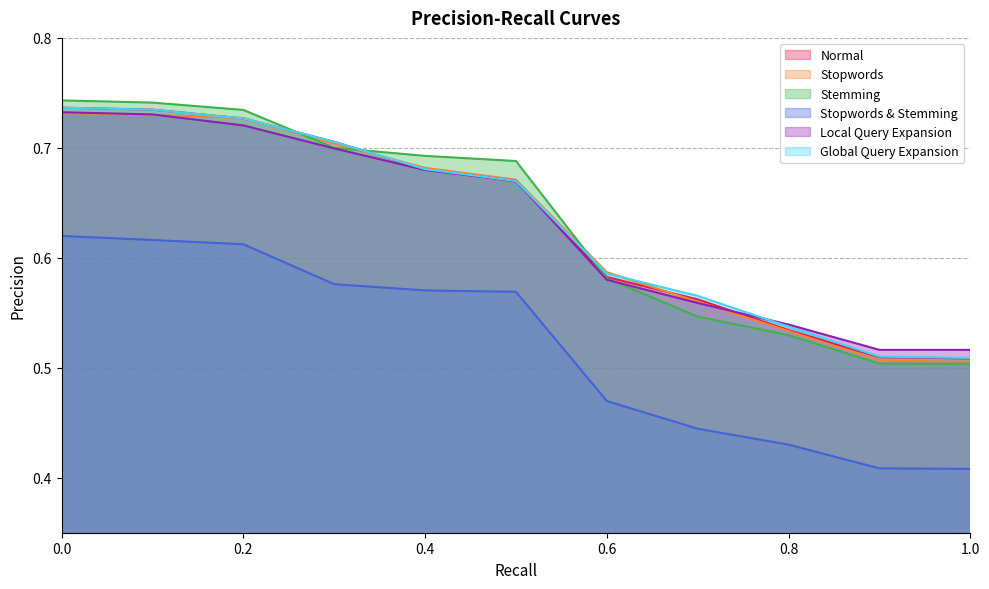

What is the label of the 5th point from the left?

0.4